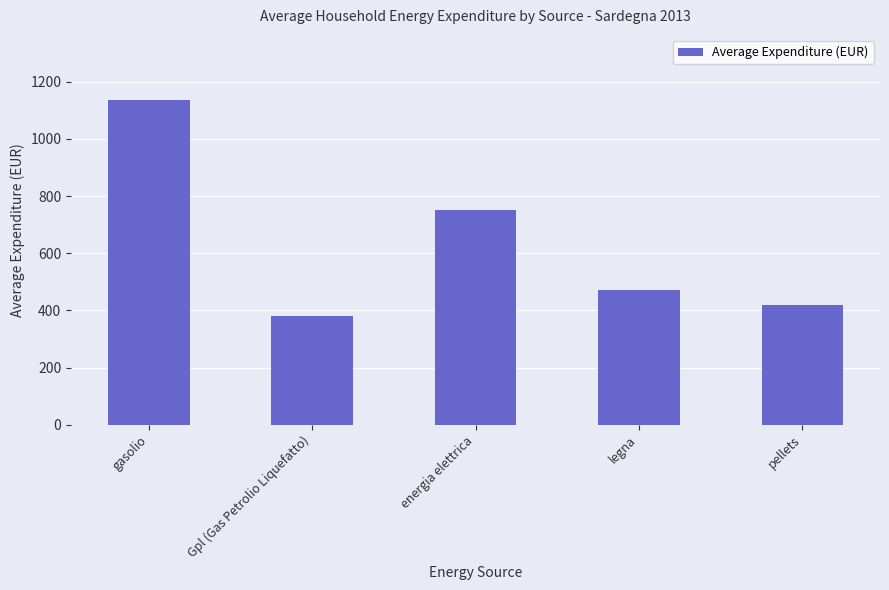

How many series are shown in this chart?

1